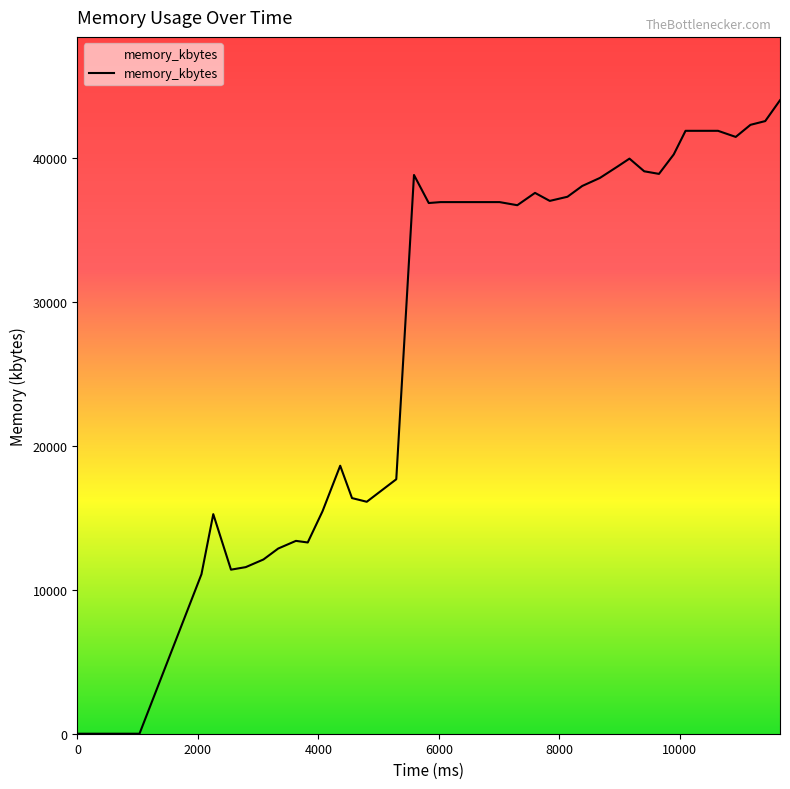

What is the greatest value displayed?

44004